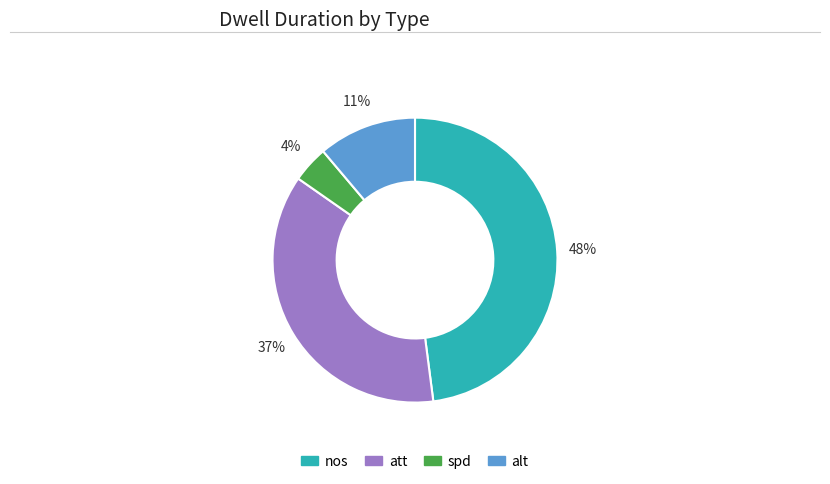

Rank the categories by value from highest to lowest.

nos, att, alt, spd